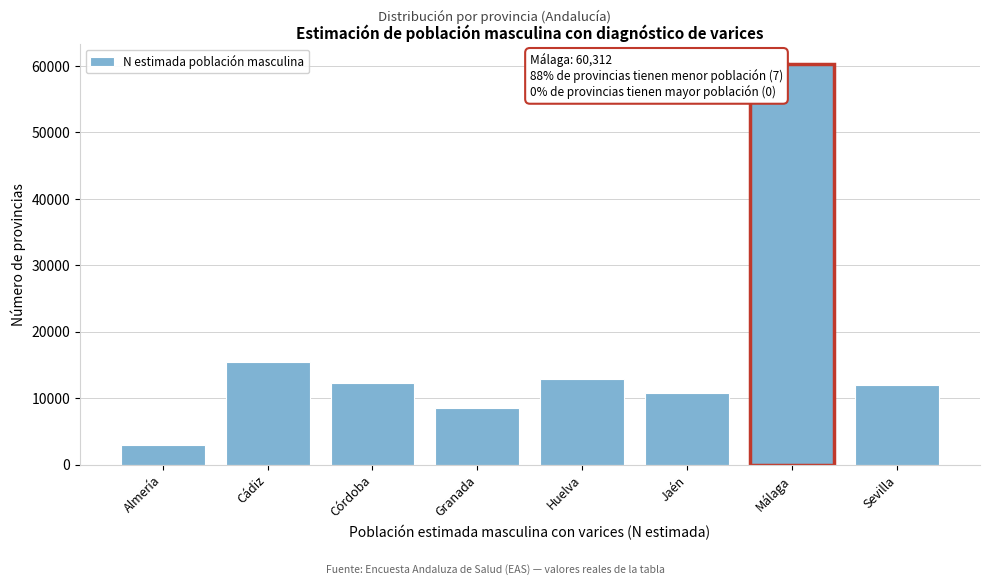

Reading left to right, list all the values displayed in this chart.

2934	15453	12345	8484	12930	10753	60312	12047